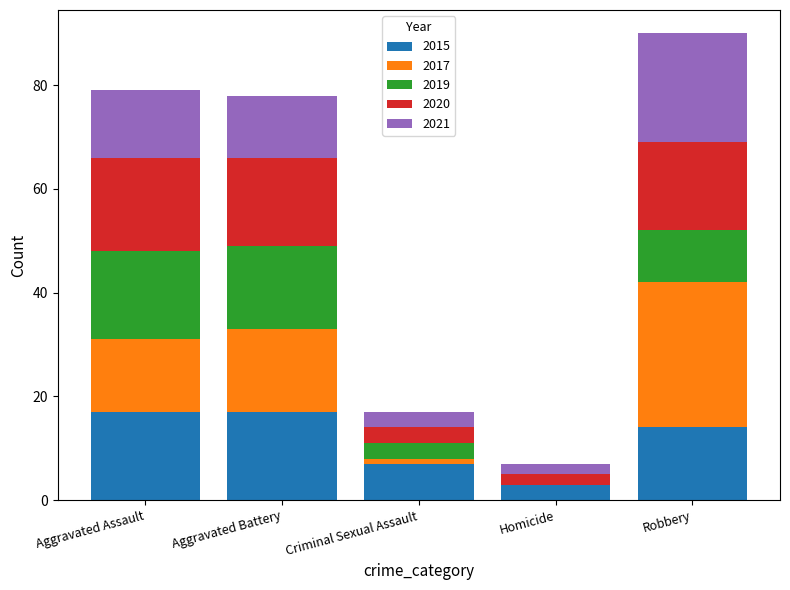

The 2015 series shows 26 at Aggravated Assault. True or false?

False